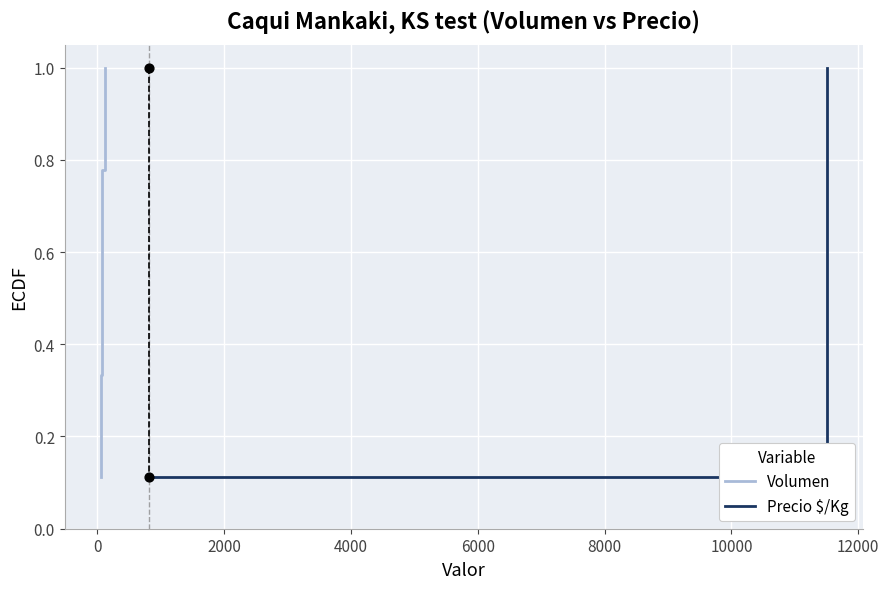

Which series reaches the maximum Y coordinate?

Volumen